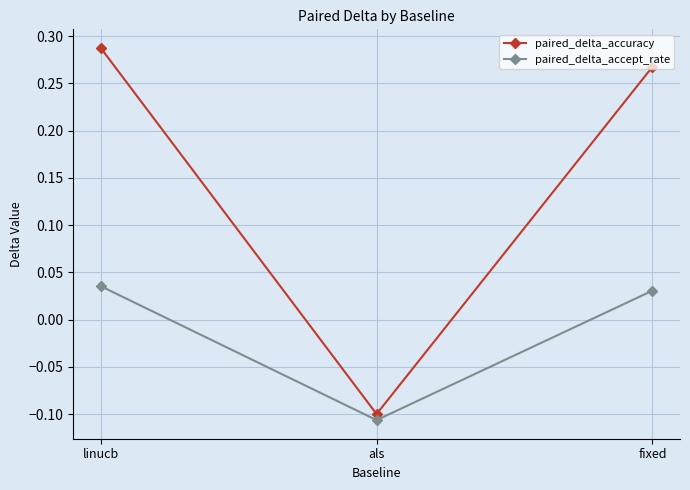

How many positive values does the paired_delta_accept_rate series have?

2